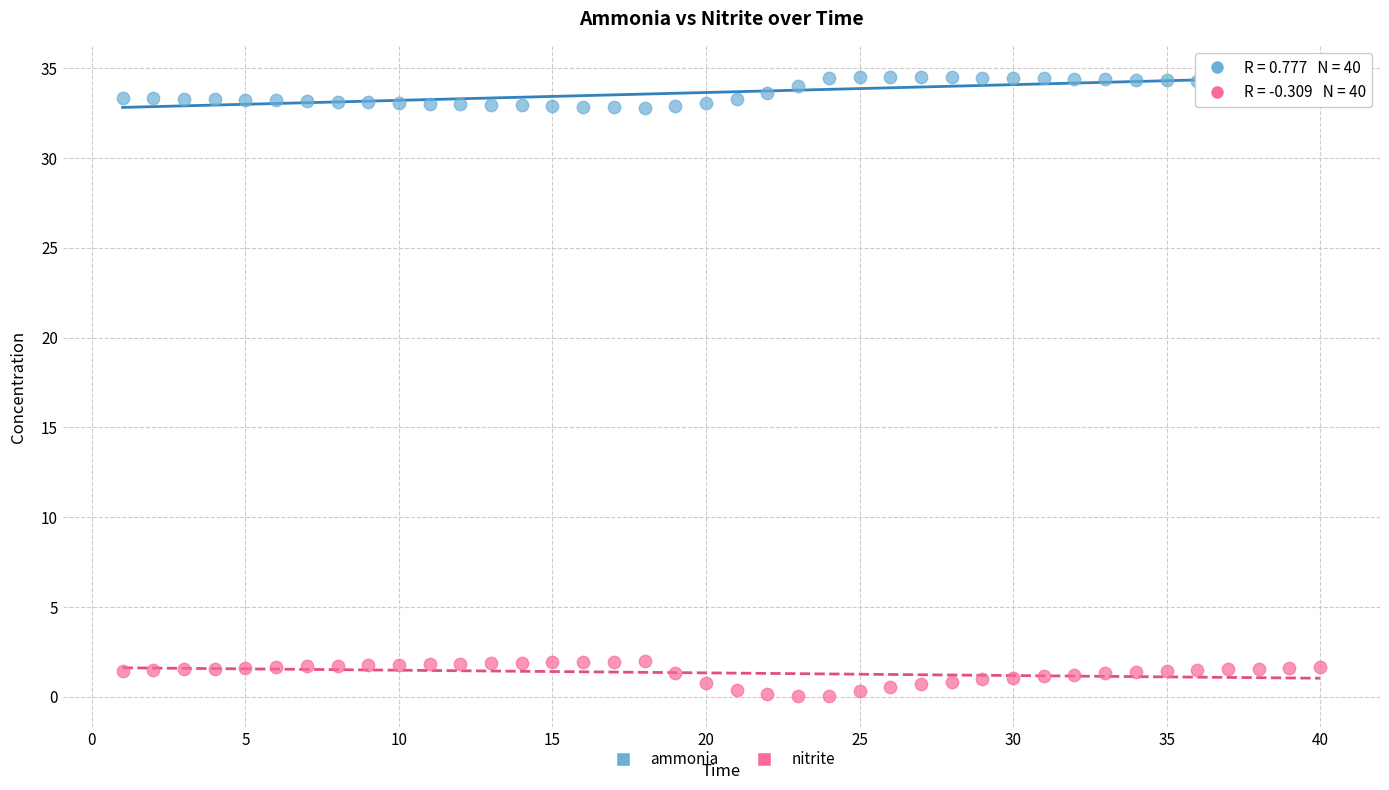

What is the X range (max minus min) for the scatter plot?

39.0